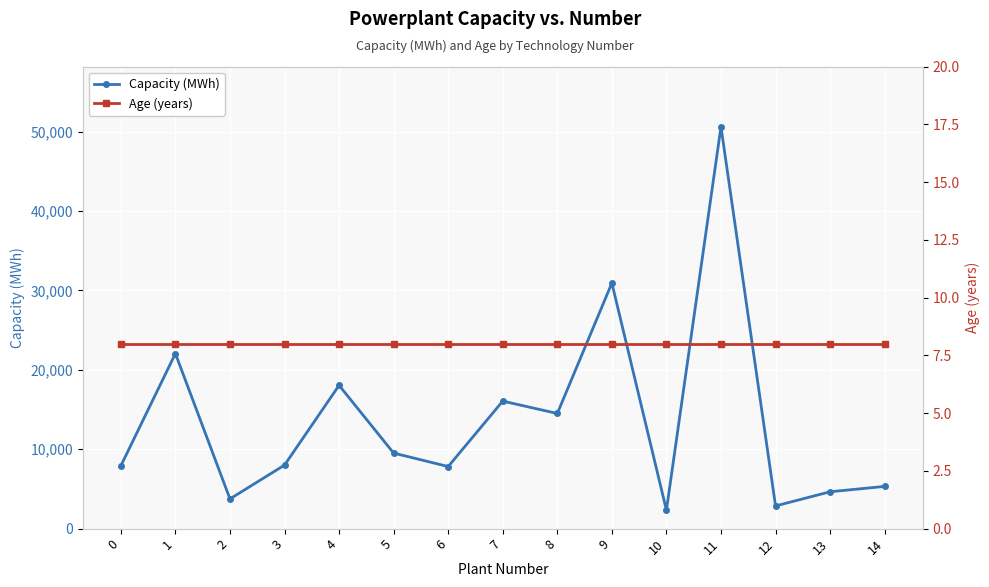

True or false: Age (years) has more than 1 interior local peaks.

False